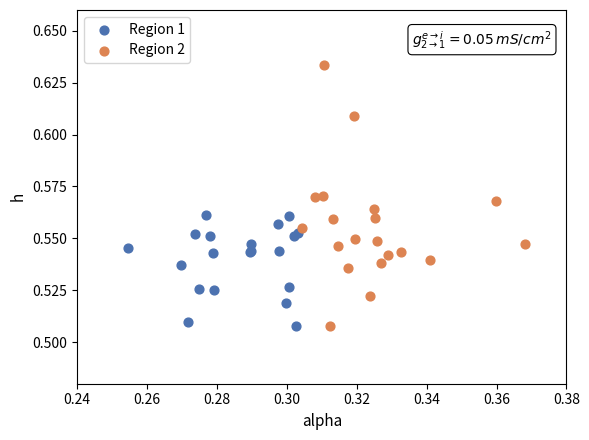

Which series reaches the maximum Y coordinate?

Region 2